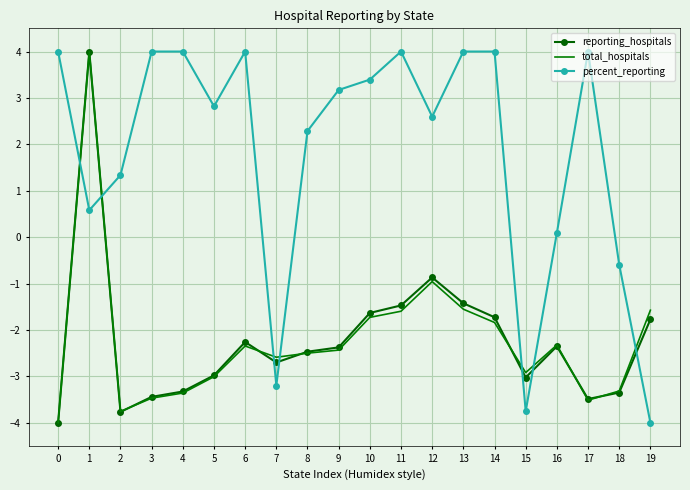

How many negative values does the total_hospitals series have?

19